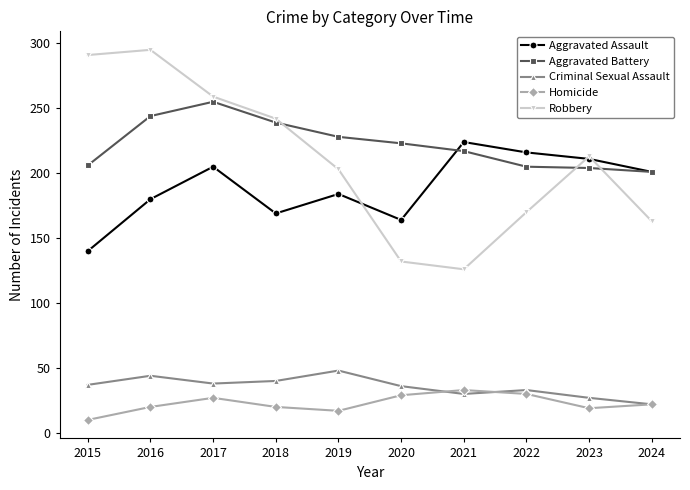

What is the average value of the Aggravated Battery series?

222